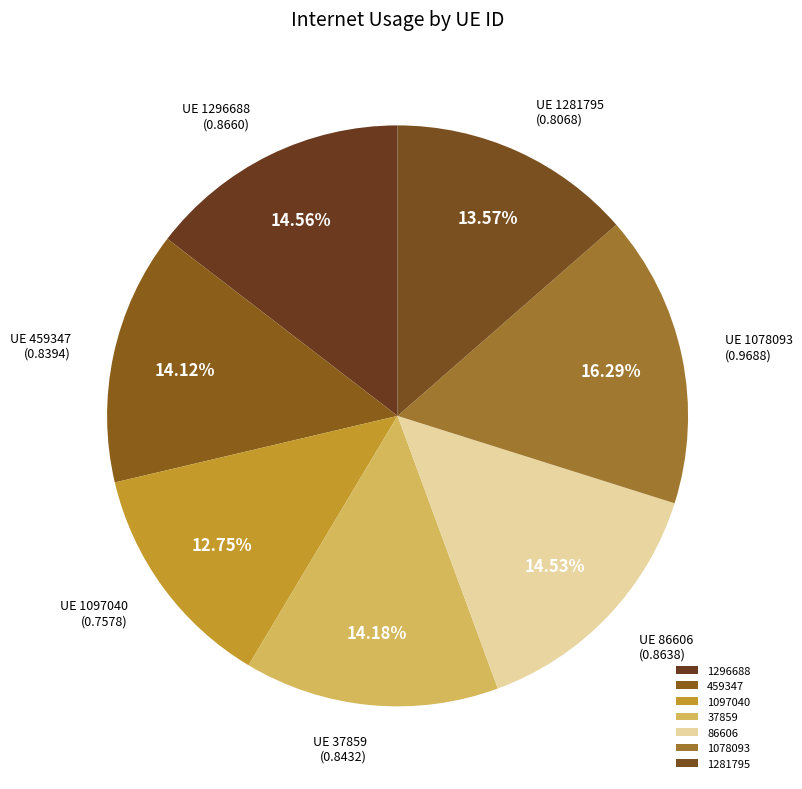

Rank the categories by value from highest to lowest.

1078093, 1296688, 86606, 37859, 459347, 1281795, 1097040